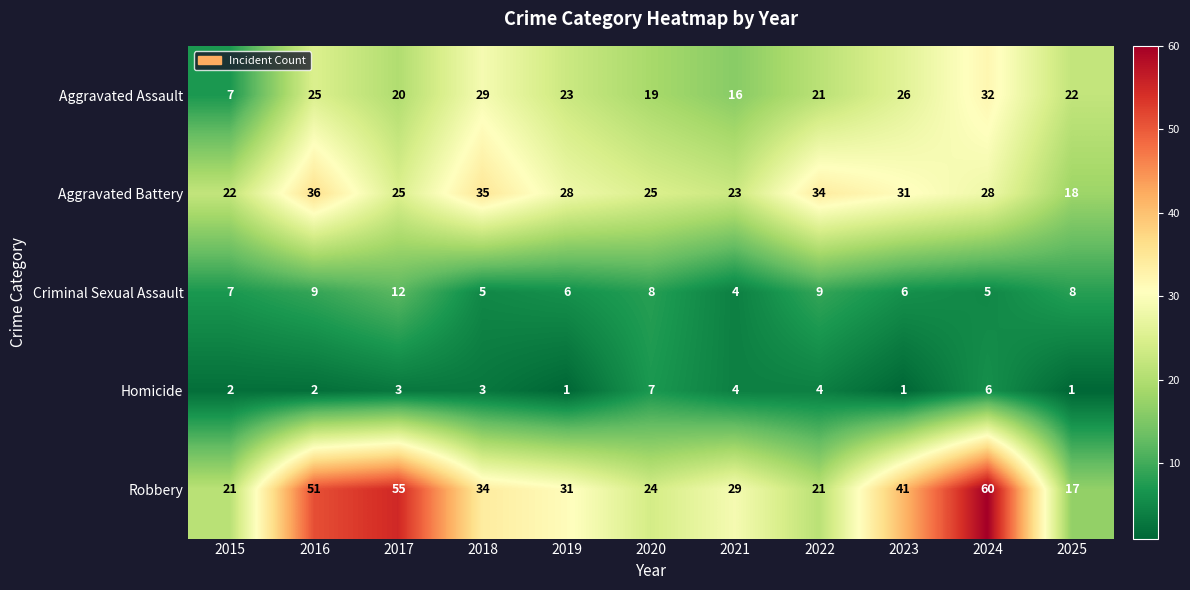

How many series are shown in this chart?

5